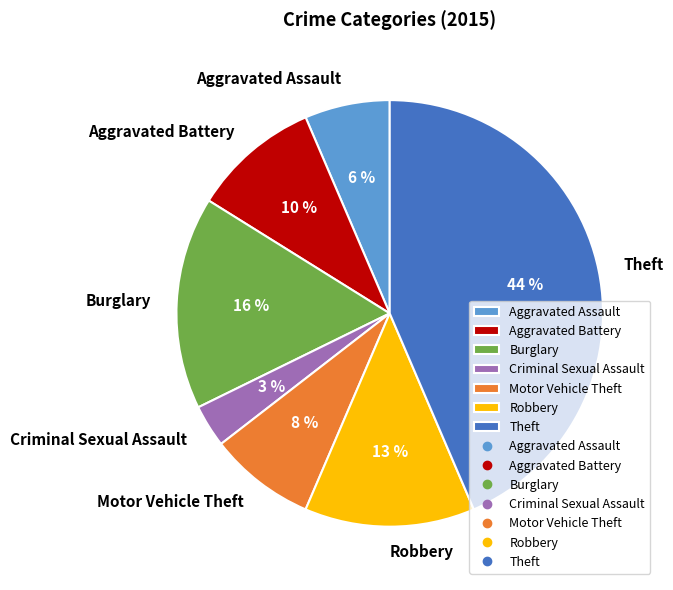

Between Burglary and Aggravated Assault, which is larger?

Burglary